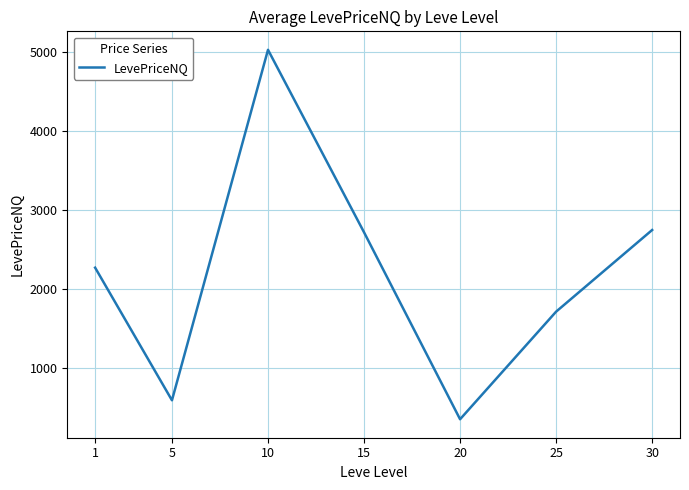

True or false: the data has more than 1 interior local peaks.

False